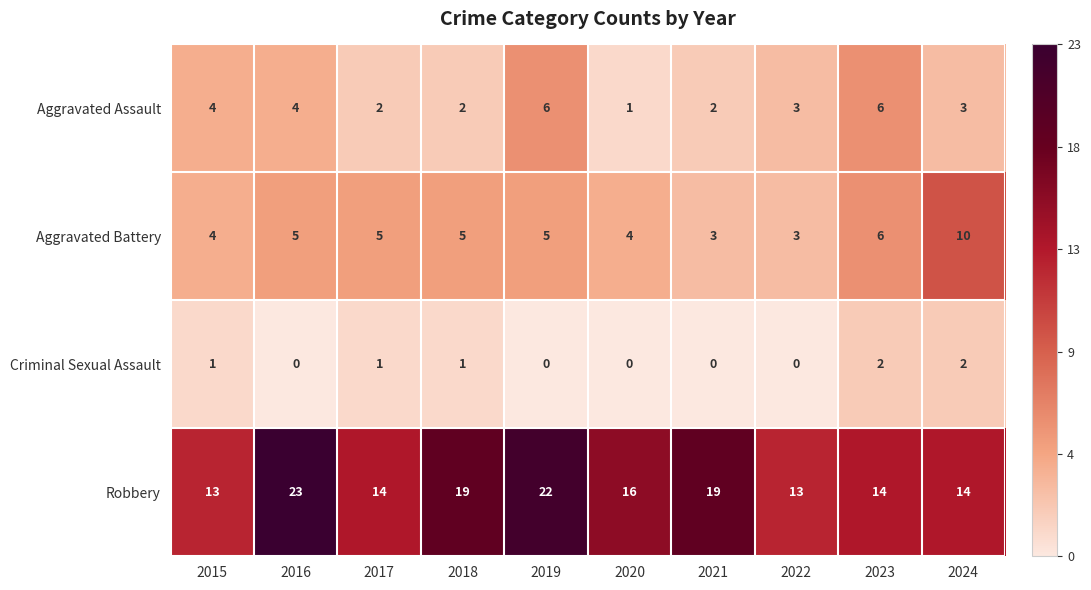

Rank the series by their maximum value, from lowest to highest.

Criminal Sexual Assault, Aggravated Assault, Aggravated Battery, Robbery